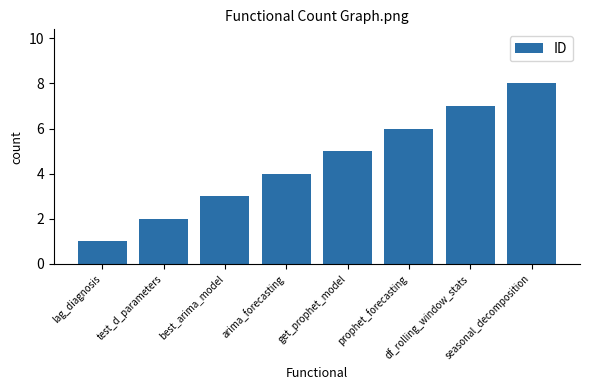

The chart shows a value of 3 at best_arima_model. True or false?

True